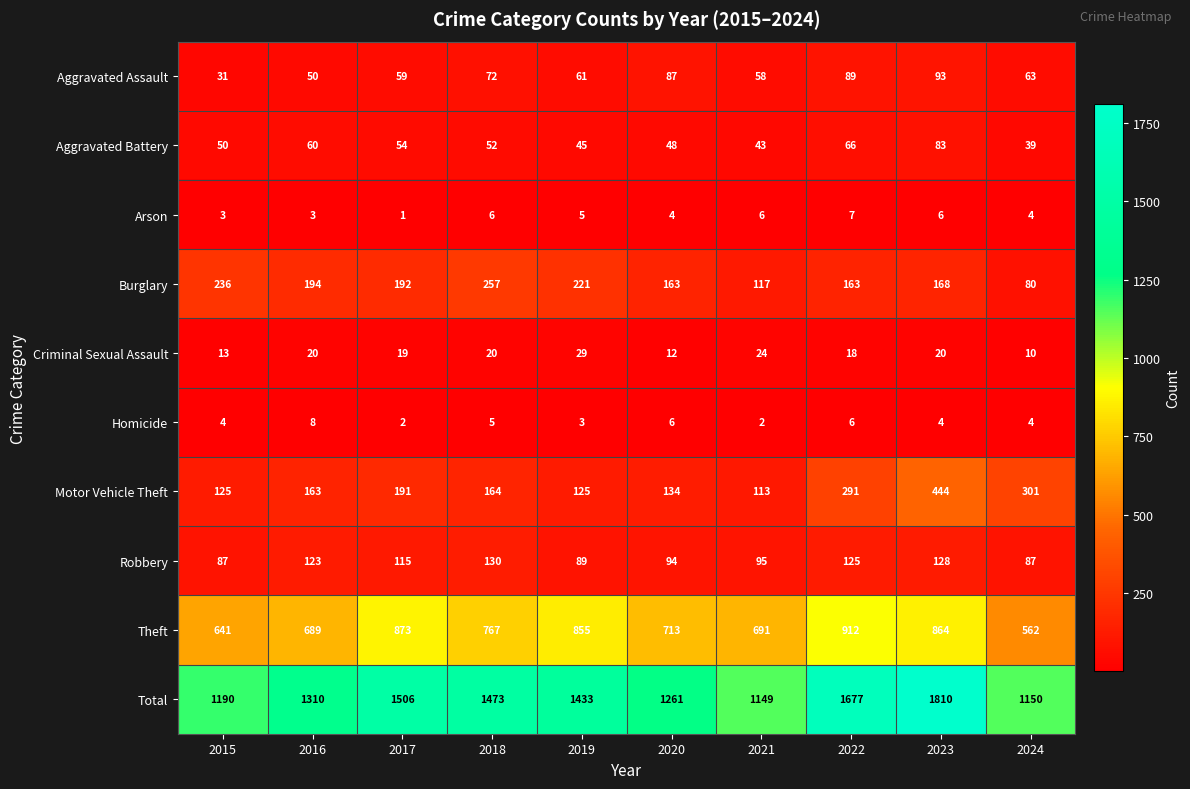

How many series are shown in this chart?

10